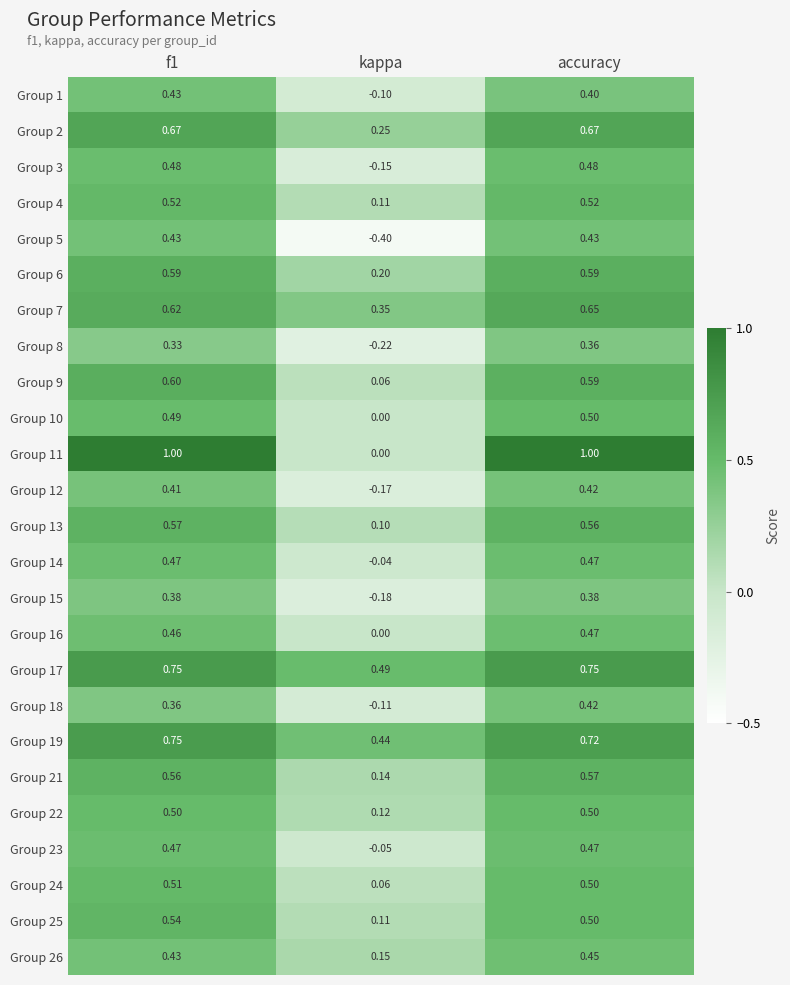

At which label is Group 23 closest to 0?

kappa